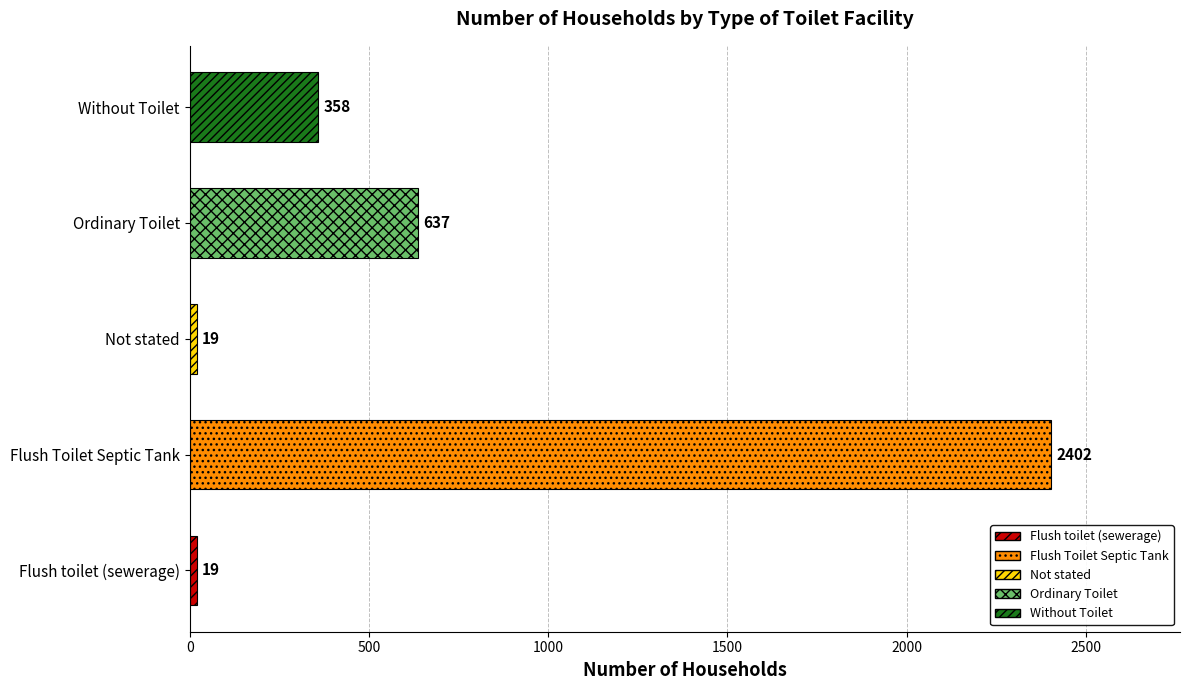

Reading bottom to top, list all the values displayed in this chart.

19	2402	19	637	358